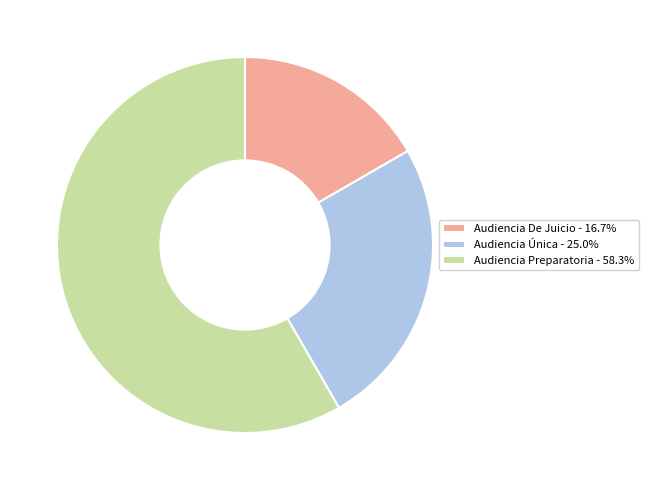

True or false: Audiencia Única accounts for 36% of the total.

False